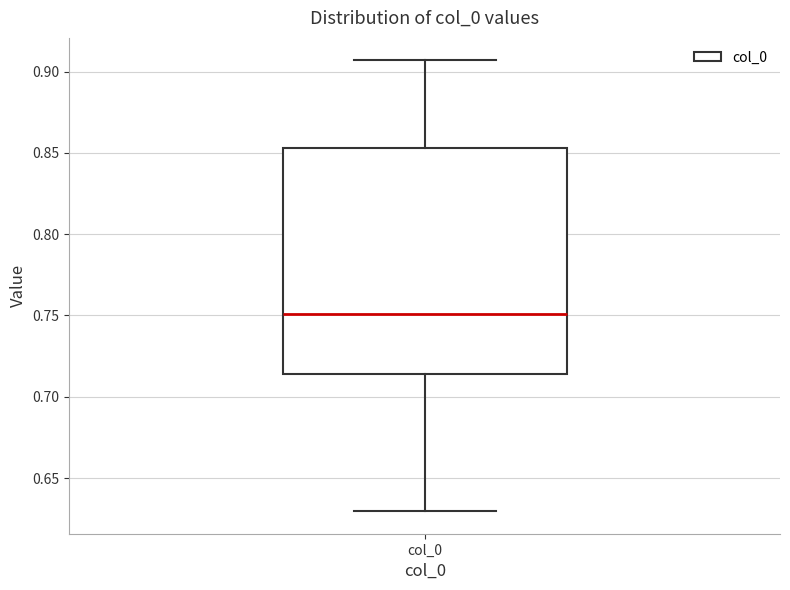

Read this box plot against the y-axis: the position of the median line, the range covered by the box, and the ends of both whiskers. The values are not printed on the chart, so give them approximately, as read against the axis.

median 0.750, box 0.715 to 0.855, whiskers 0.630 to 0.905